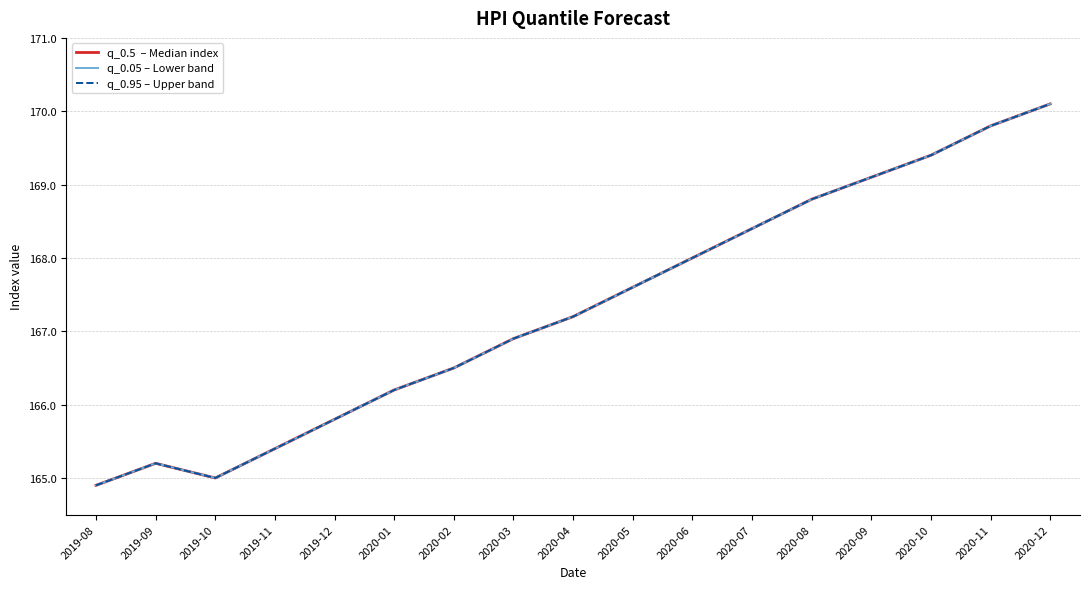

At which label does q_0.05 – Lower band first exceed 167?

2020-04